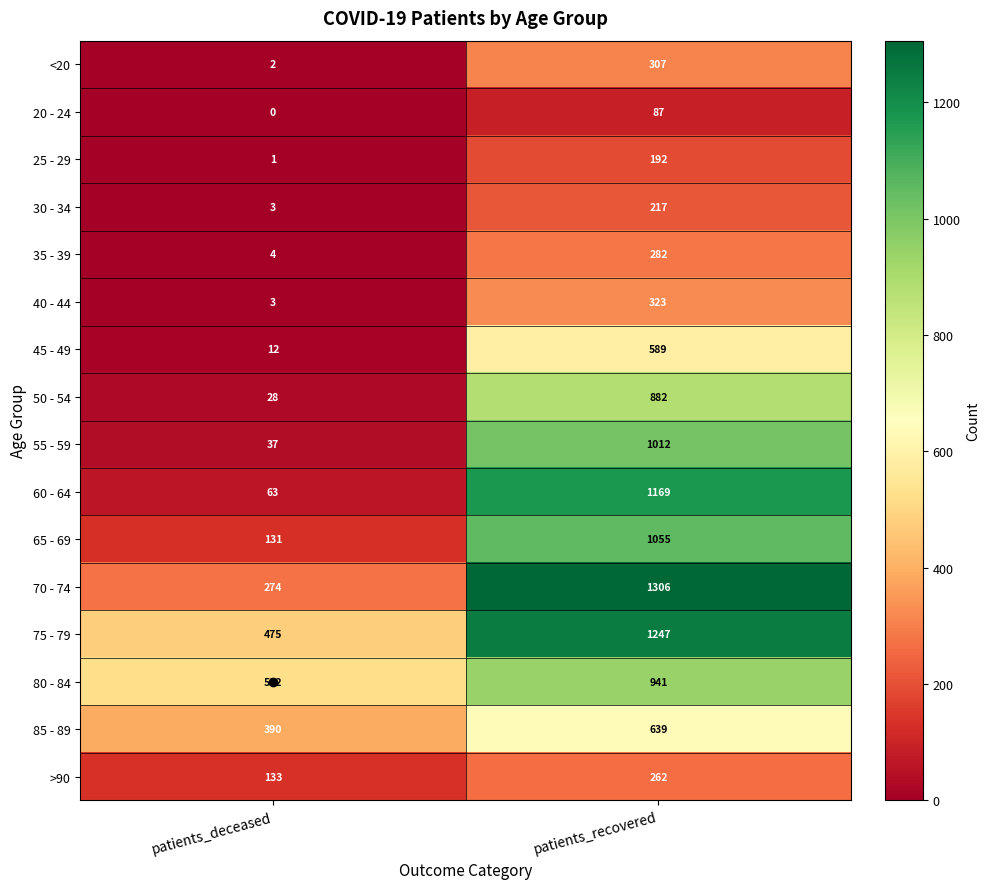

Which series changed the most between patients_deceased and patients_recovered?

60 - 64